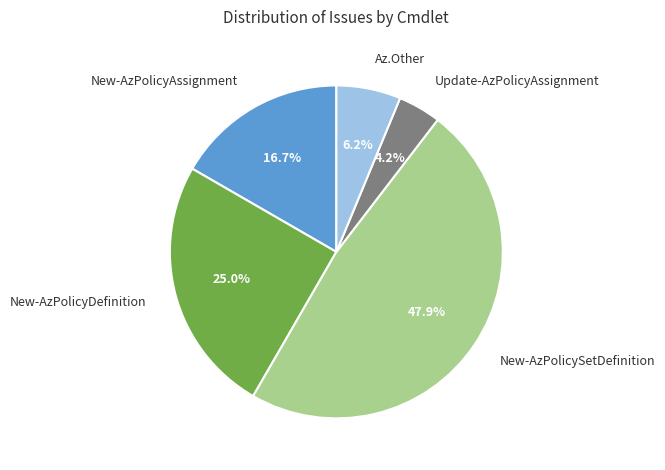

Does New-AzPolicySetDefinition account for over 50% of the chart?

No